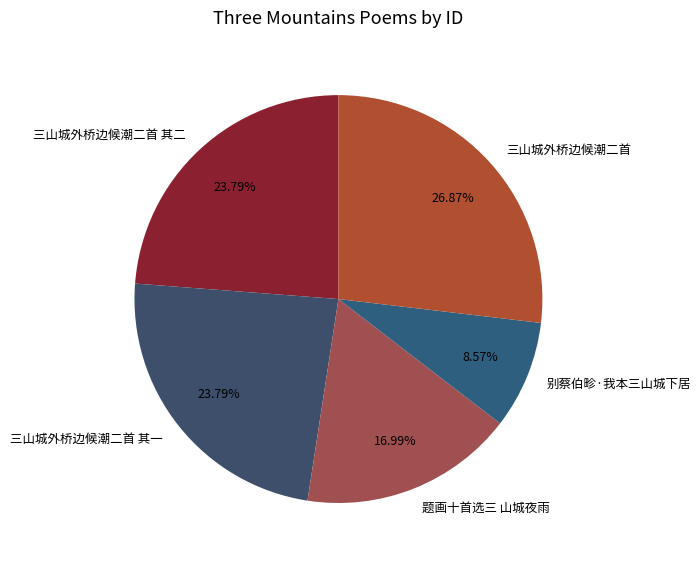

Count the number of slices in the pie.

5